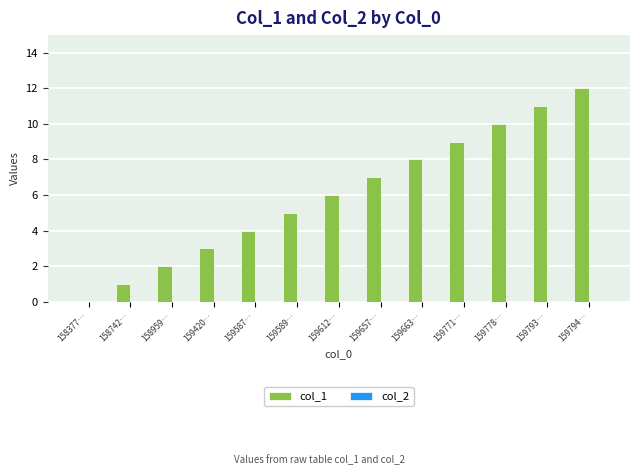

Approximately how many times larger is the value at 159612… compared to 158742…?

6.0